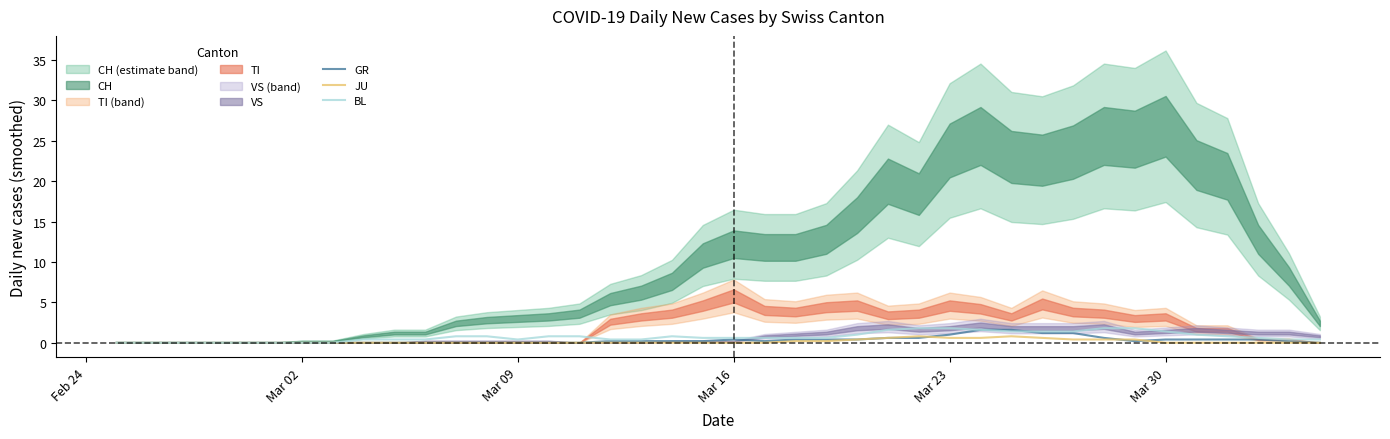

After their last crossing, which series has the higher values: GR or BL?

BL